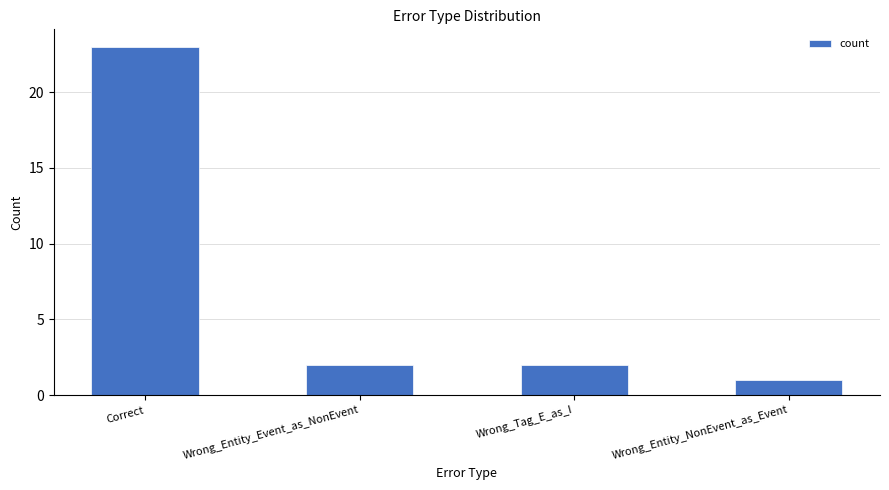

What is the change in value from Correct to Wrong_Tag_E_as_I?

-21